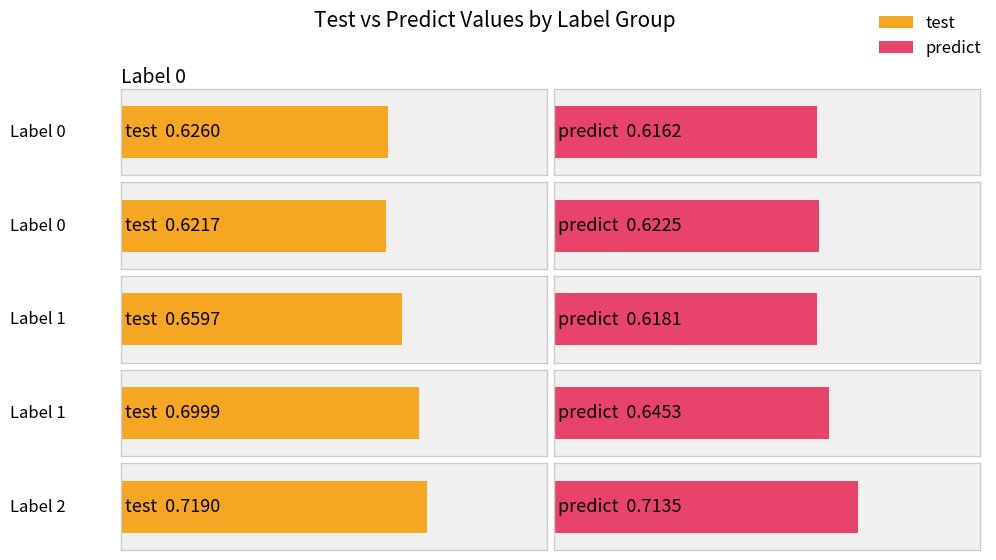

Which series has the widest spread of values?

predict